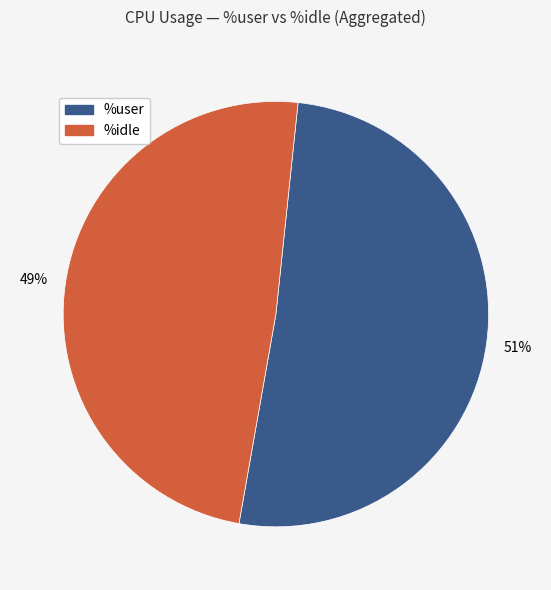

What is the smallest slice in the pie chart?

%idle